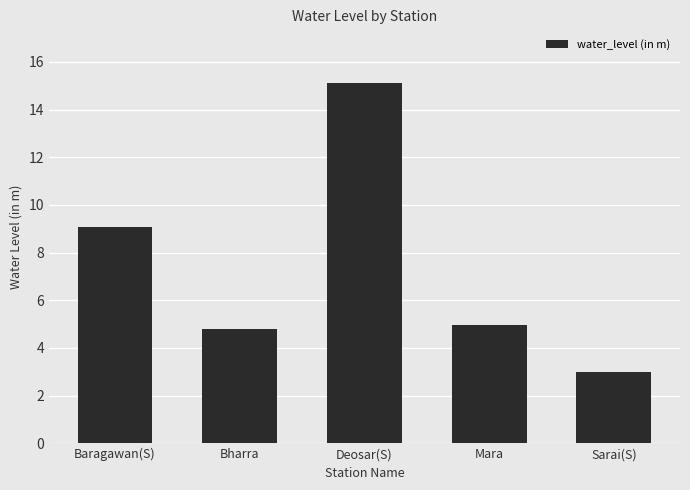

What value does the data have at Deosar(S)?

15.1